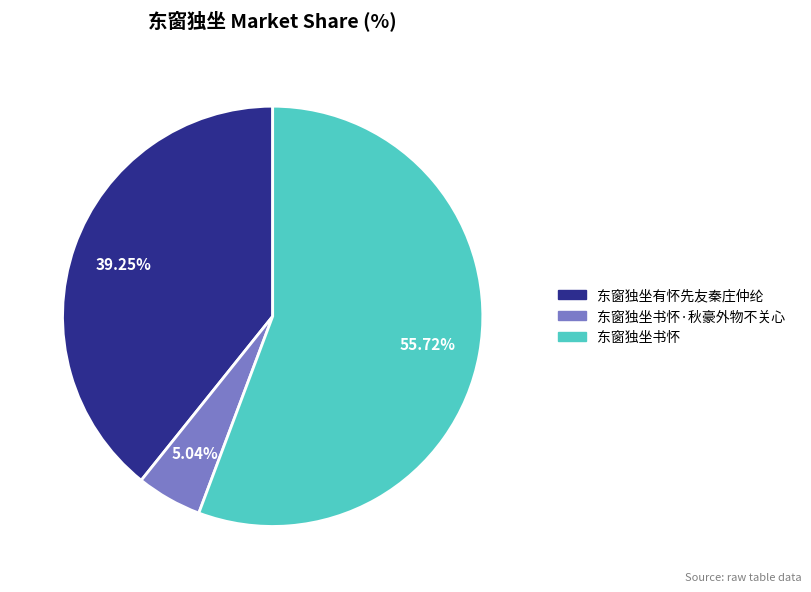

What is the total percentage of 东窗独坐有怀先友秦庄仲纶 and 东窗独坐书怀?

95.0%